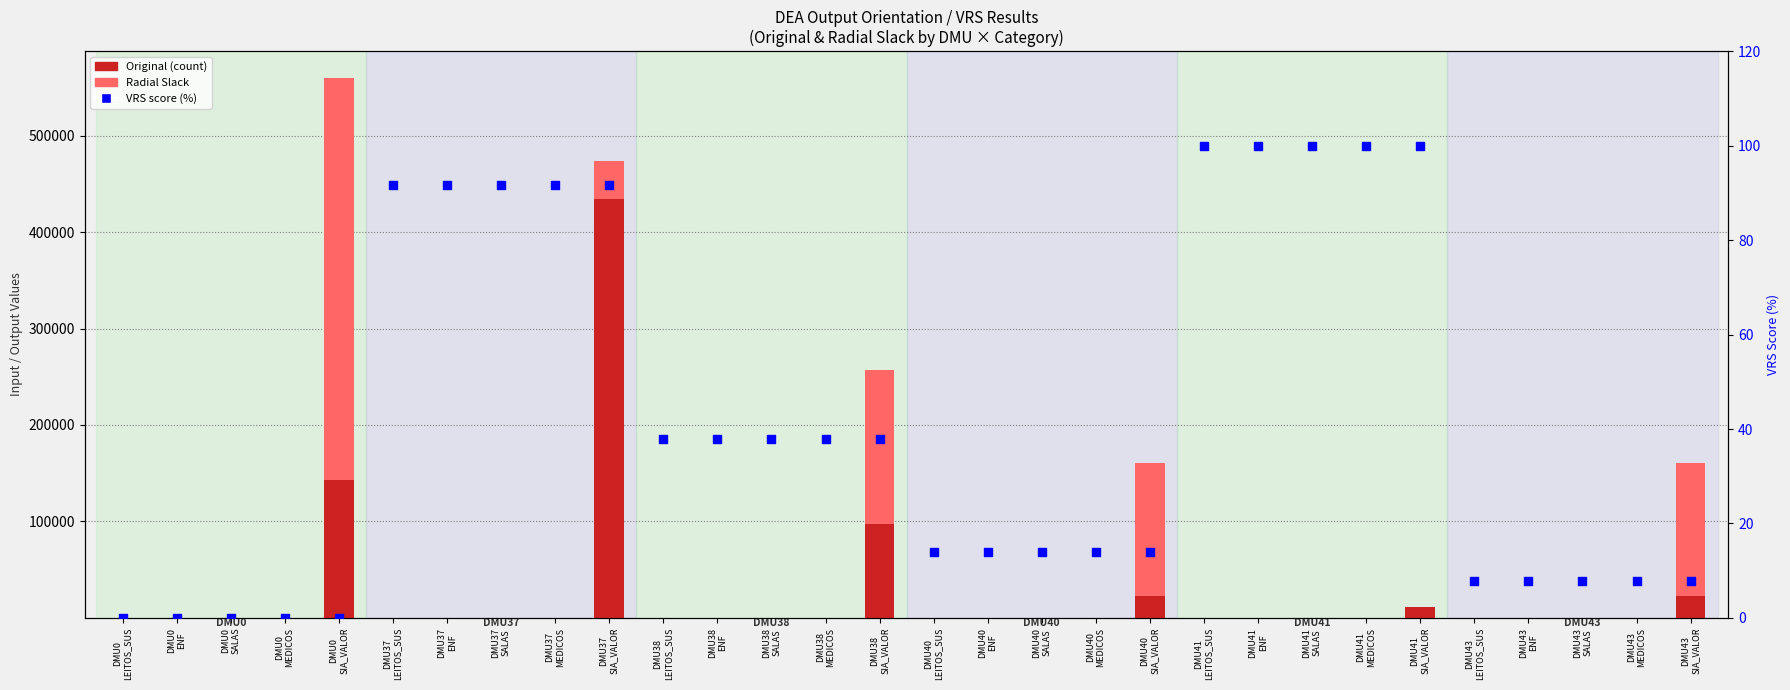

Which series reaches the maximum Y coordinate?

Original